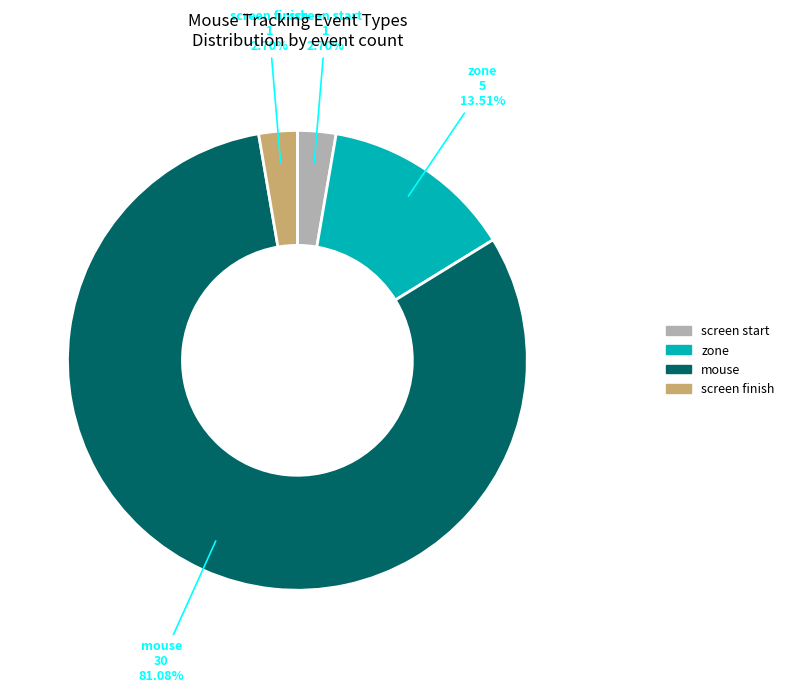

Is there any slice that represents more than half of the pie?

Yes